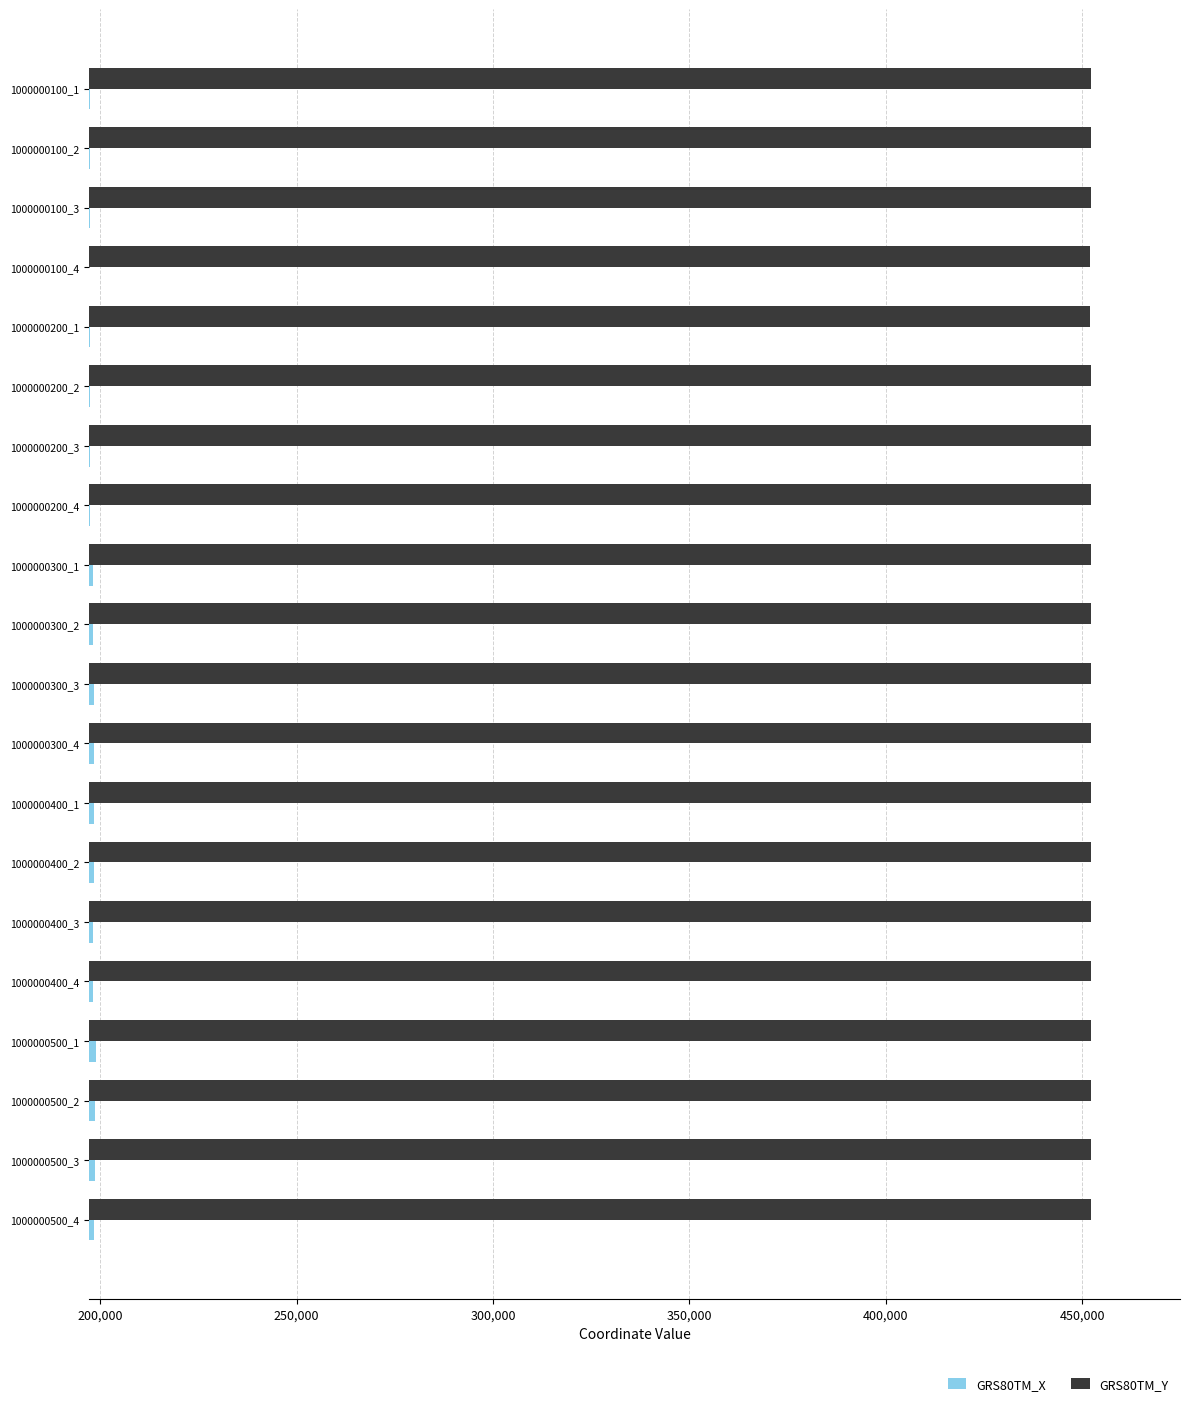

What is the minimum value shown in the chart?

197282